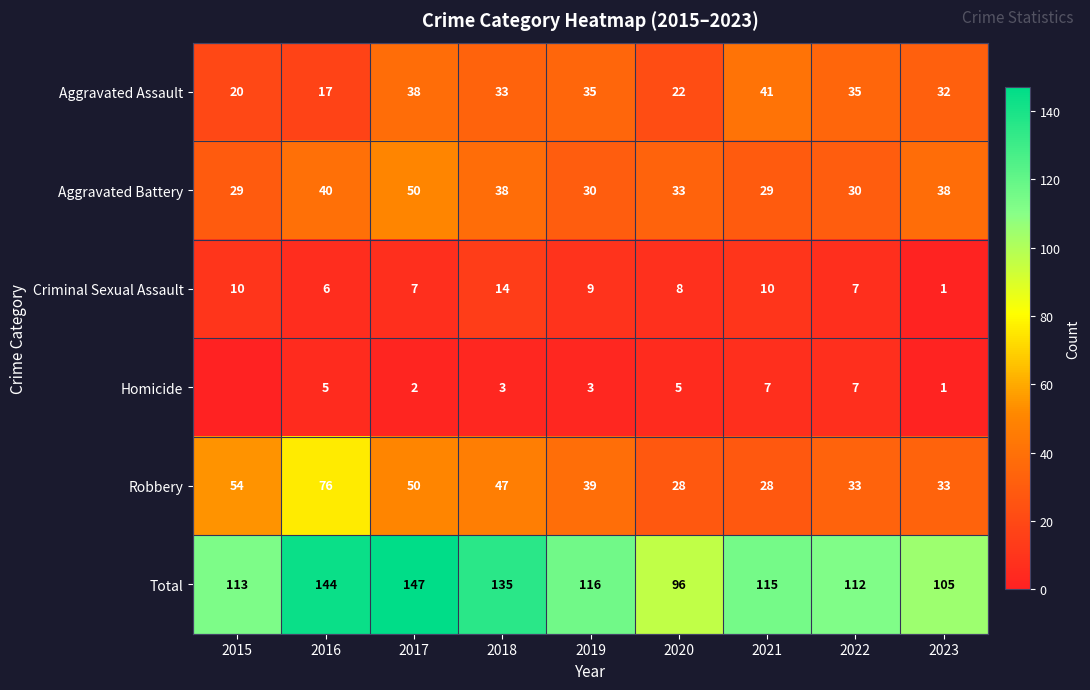

At which category is the sum across all series the highest?

2017